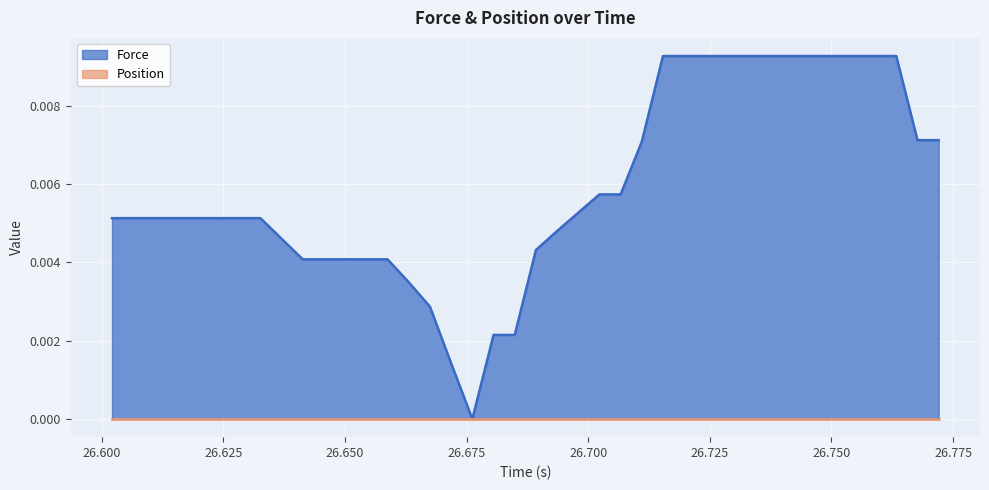

Which series has the largest total across all categories?

Force